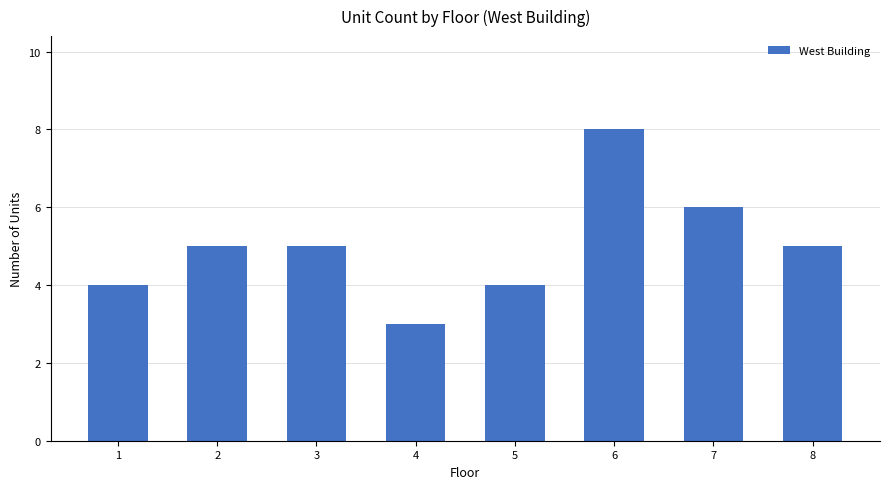

What is the difference between the maximum and minimum values?

5